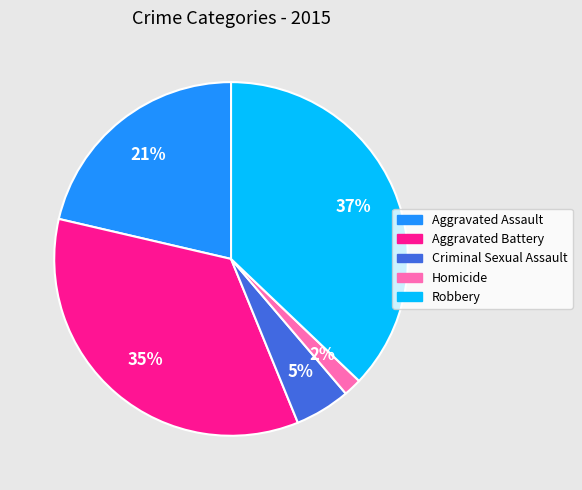

To the nearest percent, what is the average slice percentage?

20%